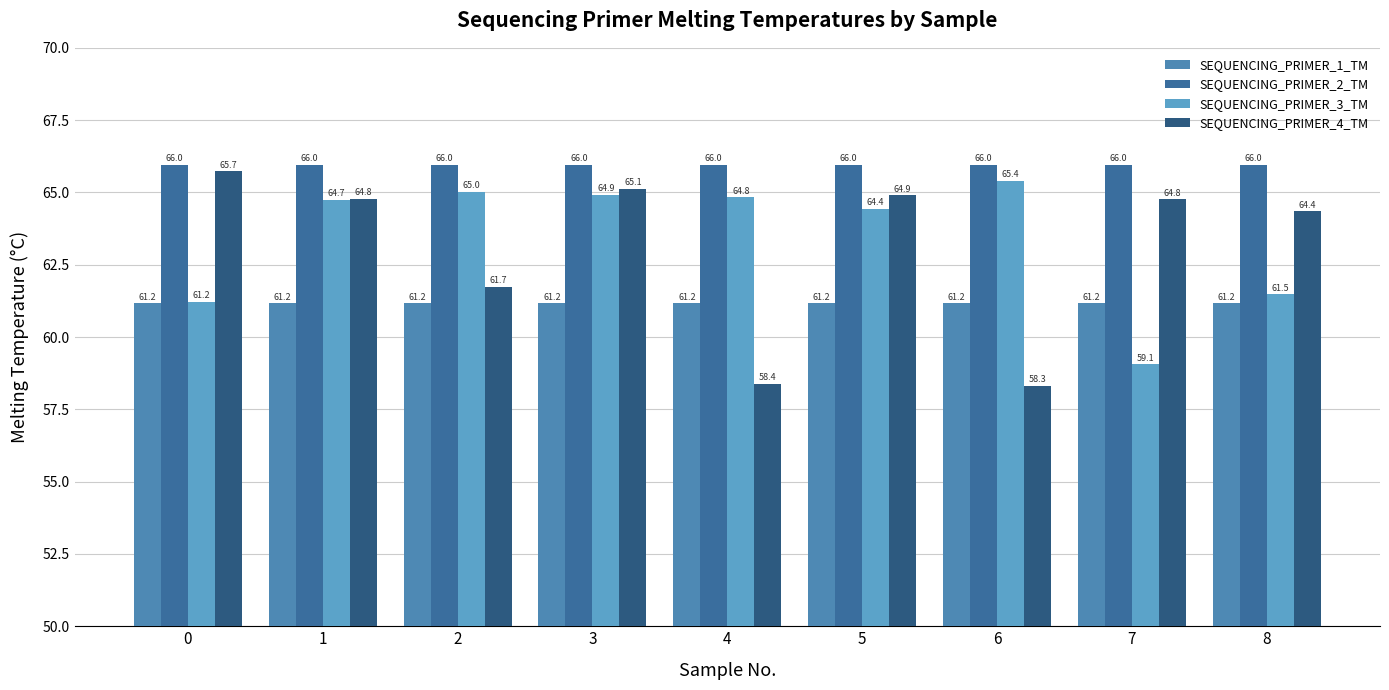

Does the chart contain stacked bars?

No